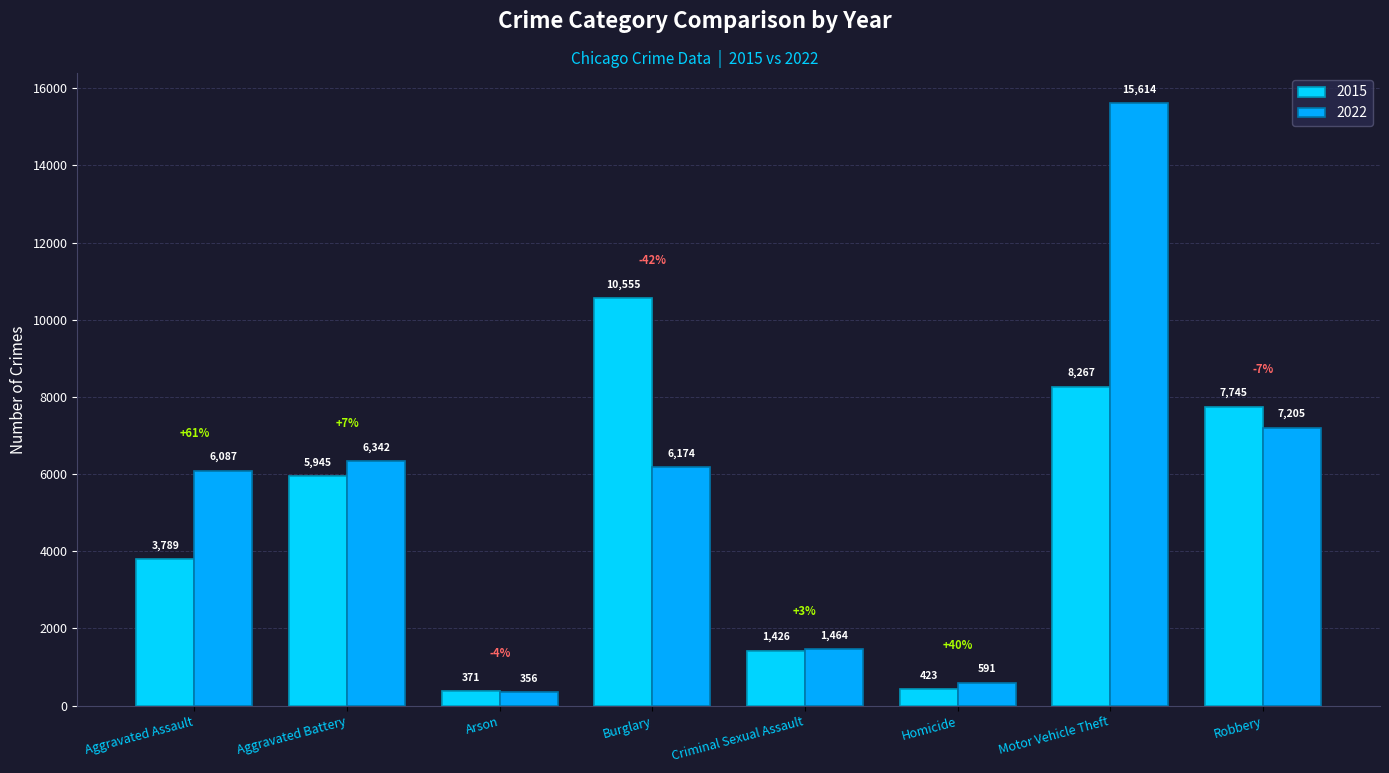

Which series has the largest range (max minus min)?

2022